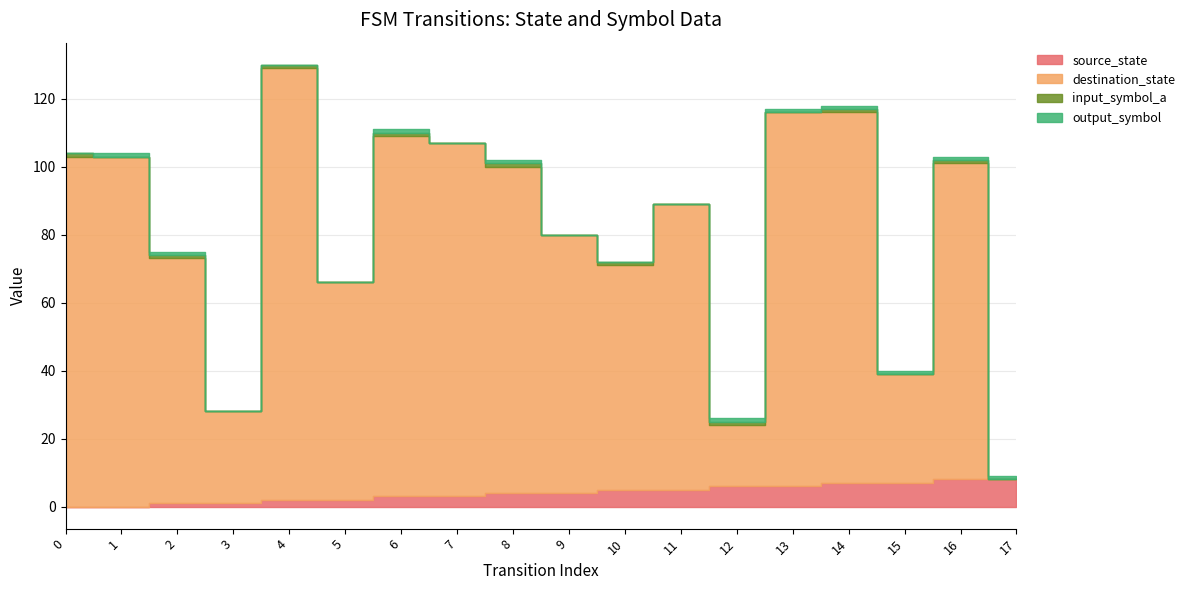

The source_state series shows 5 at 11. True or false?

True